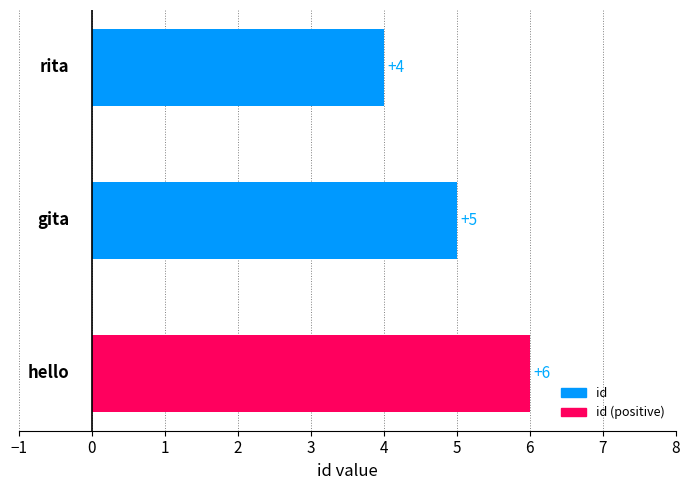

How many data points are less than 5?

1